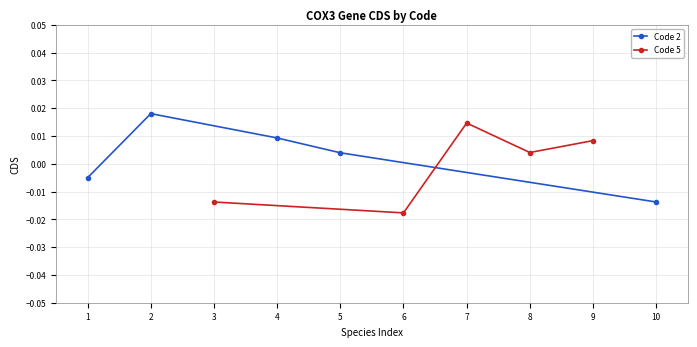

How many series are shown in this chart?

2